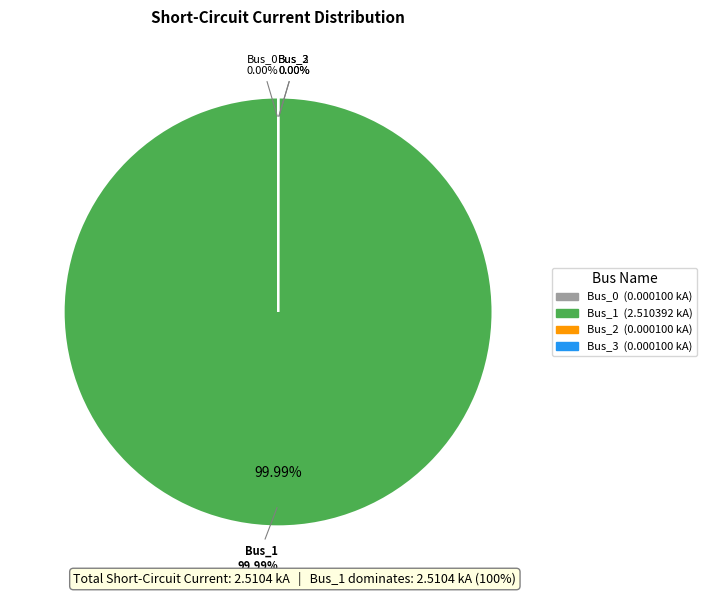

Combined, do Bus_2 and Bus_1 account for over 50%?

Yes